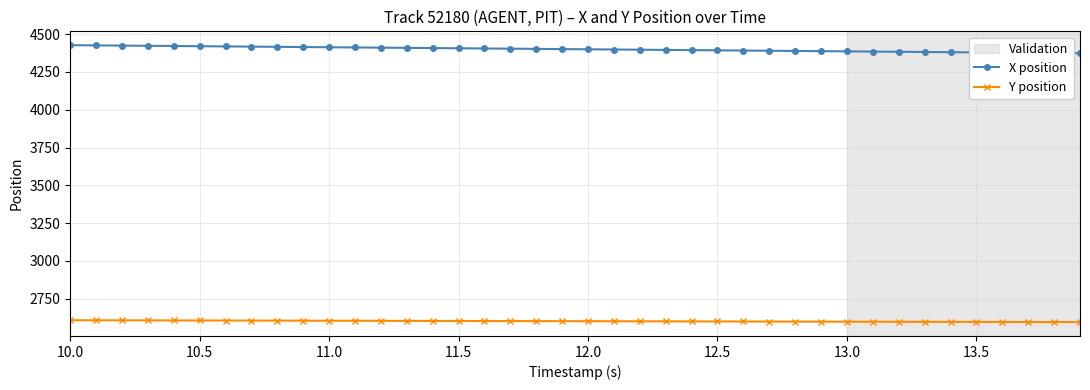

What is the average value of the Y position series?

2600.3